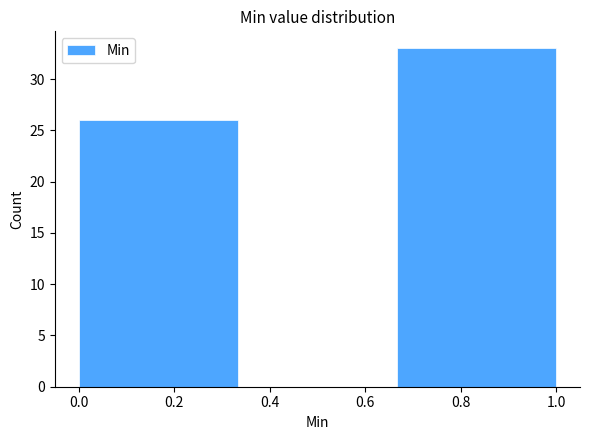

Reading left to right, list every bar in this chart as the range it spans on the x-axis followed by its height. Neither the bar edges nor the heights are printed on the chart, so give them approximately, as read against the axes.

0.00 to 0.34: 26
0.34 to 0.66: 0
0.66 to 1.00: 33